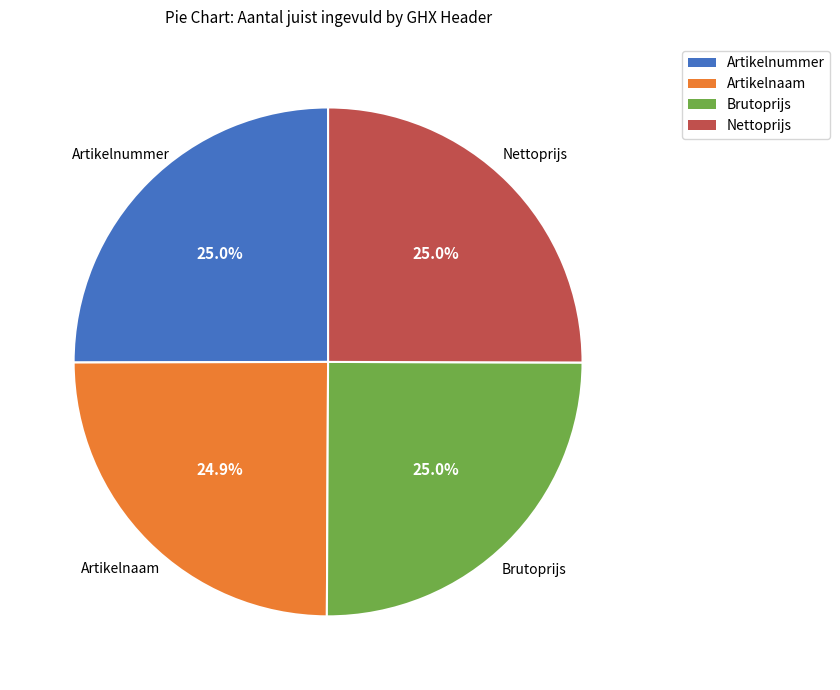

Does Artikelnaam represent more than half of the total?

No